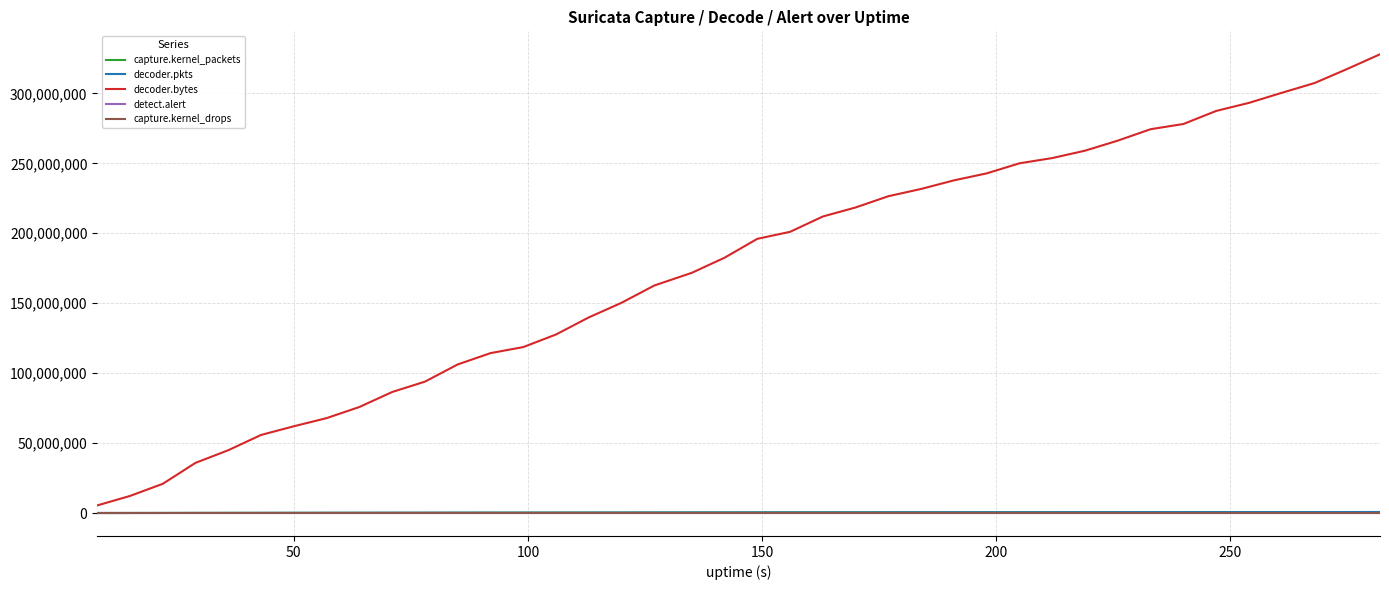

Which series has the largest range (max minus min)?

decoder.bytes